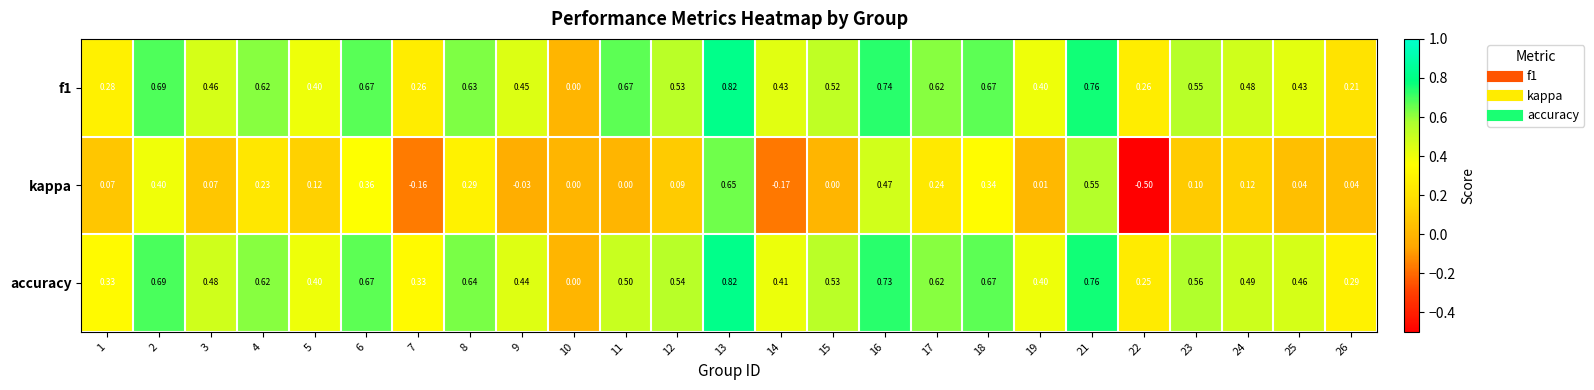

Is the value of kappa at 10 greater than the value of f1 at 8?

No